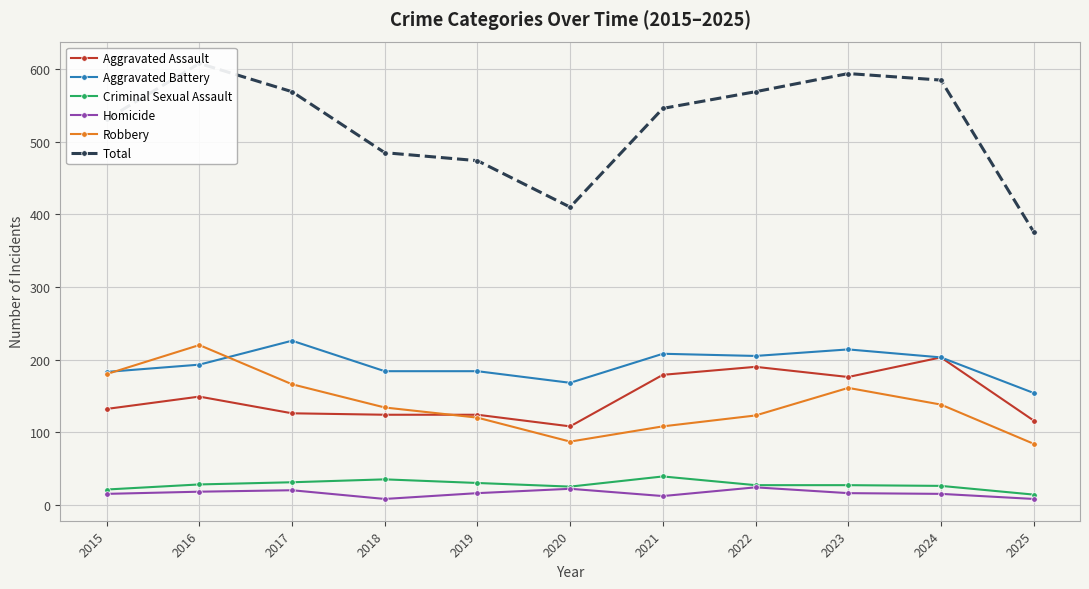

Which category has the lowest value in the Total series?

2025